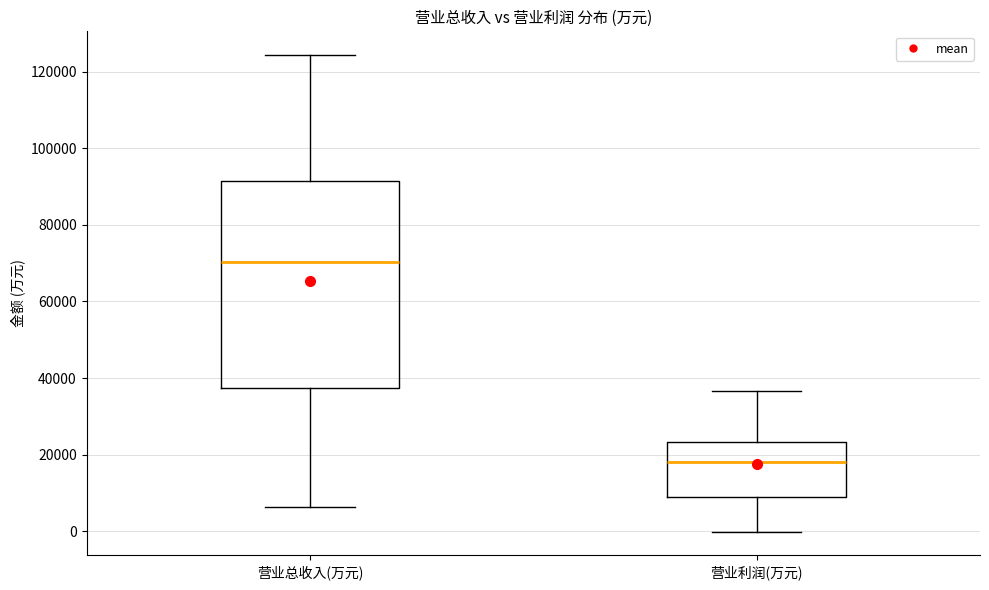

Where does the median line of the box for 营业总收入(万元) sit on the y-axis? The values are not printed on the chart, so give them approximately, as read against the axis.

70000